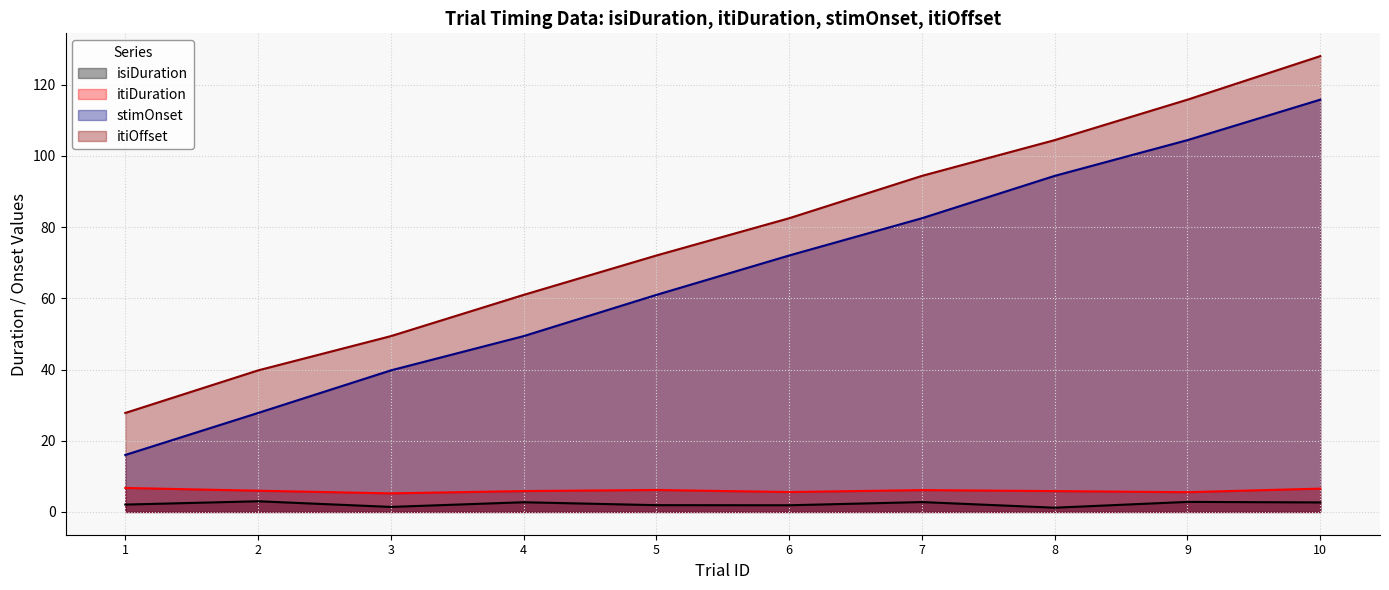

What is the value of the isiDuration point at the 2nd from the left?

3.0